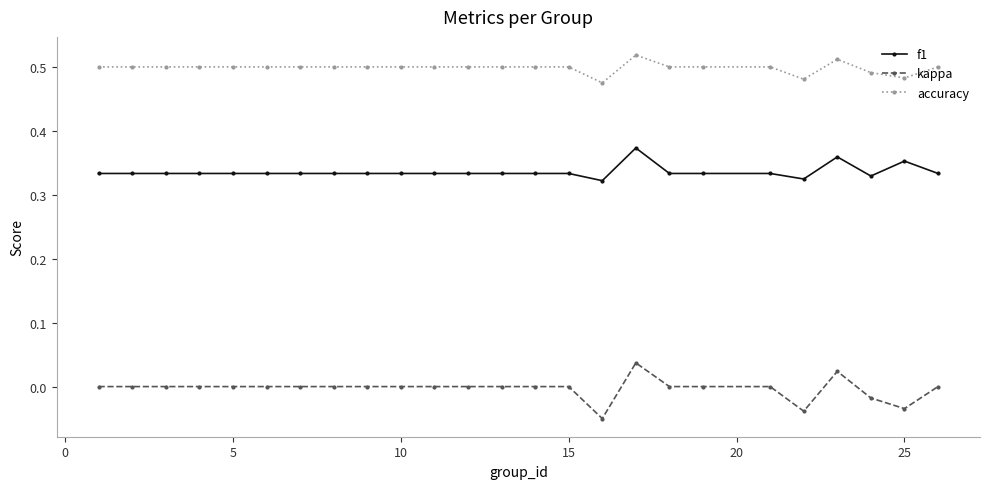

List the series in order of their peak value, highest first.

accuracy, f1, kappa